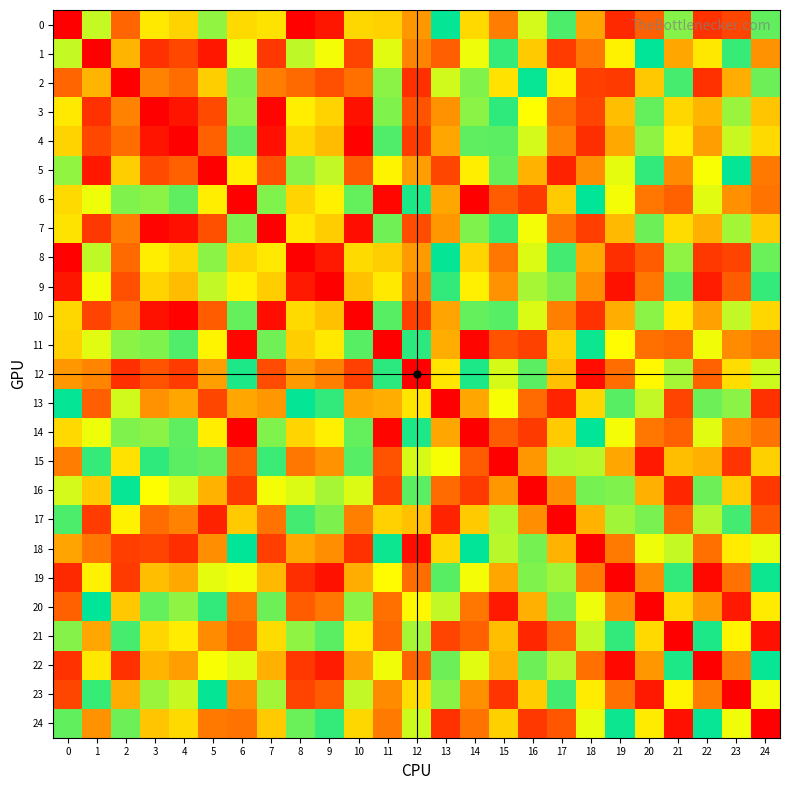

How many categories are shown in the chart?

25